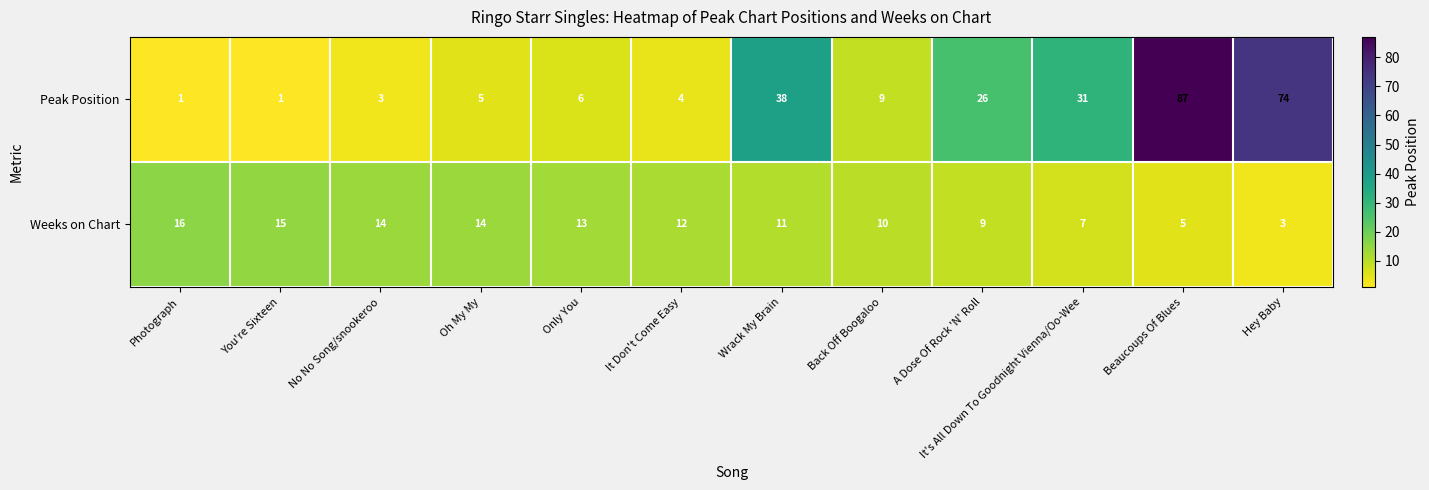

Is the value of Peak Position at It's All Down To Goodnight Vienna/Oo-Wee greater than the value of Weeks on Chart at It's All Down To Goodnight Vienna/Oo-Wee?

Yes